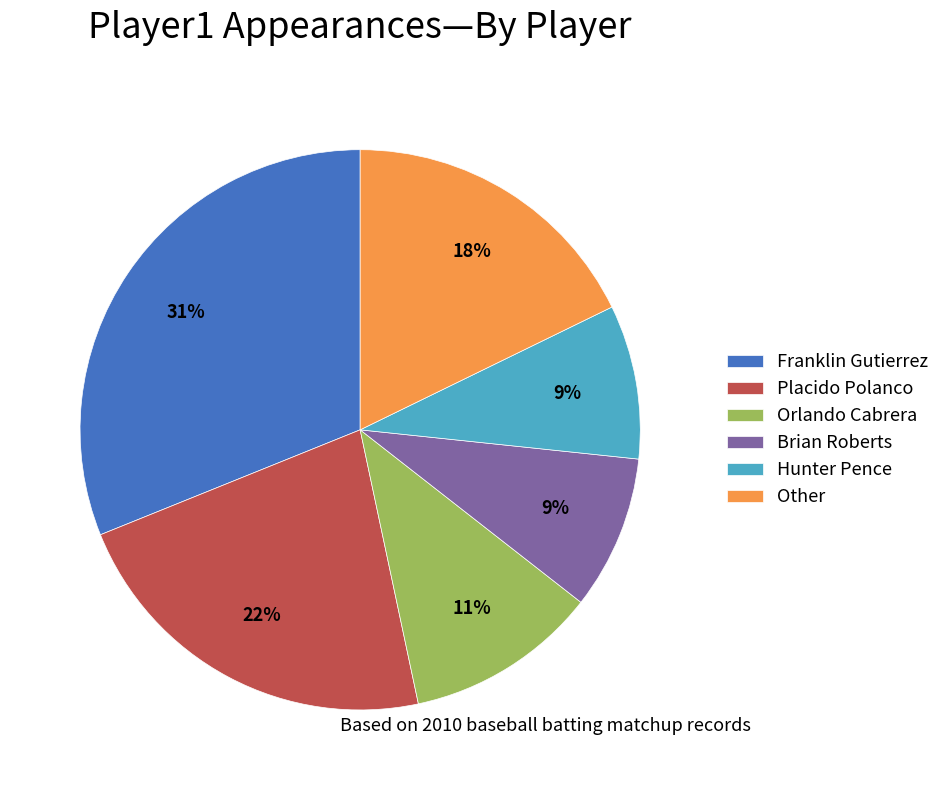

How many slices are in this pie chart?

6